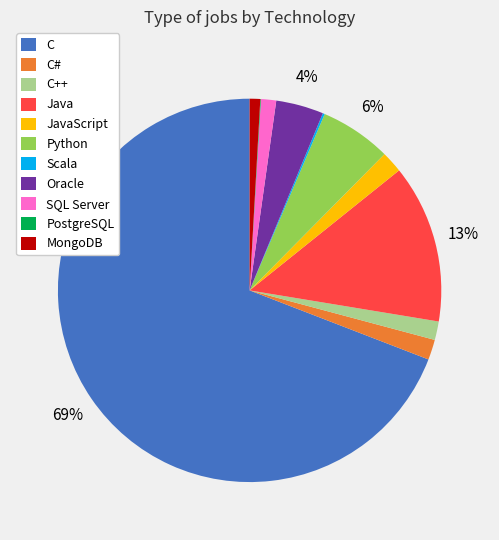

What percentage is the C++ slice, to the nearest percent?

2%